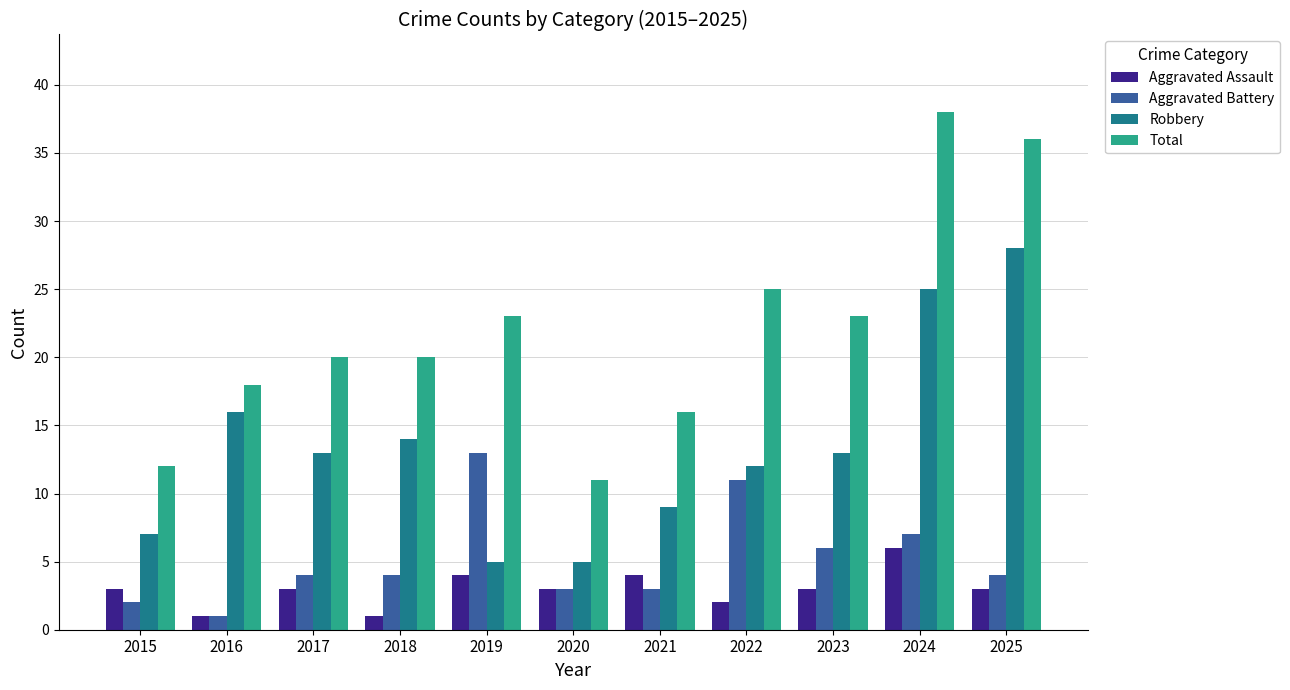

Reading left to right, what are all the values shown in this chart?

Aggravated Assault: 2015=3	2016=1	2017=3	2018=1	2019=4	2020=3	2021=4	2022=2	2023=3	2024=6	2025=3
Aggravated Battery: 2015=2	2016=1	2017=4	2018=4	2019=13	2020=3	2021=3	2022=11	2023=6	2024=7	2025=4
Robbery: 2015=7	2016=16	2017=13	2018=14	2019=5	2020=5	2021=9	2022=12	2023=13	2024=25	2025=28
Total: 2015=12	2016=18	2017=20	2018=20	2019=23	2020=11	2021=16	2022=25	2023=23	2024=38	2025=36